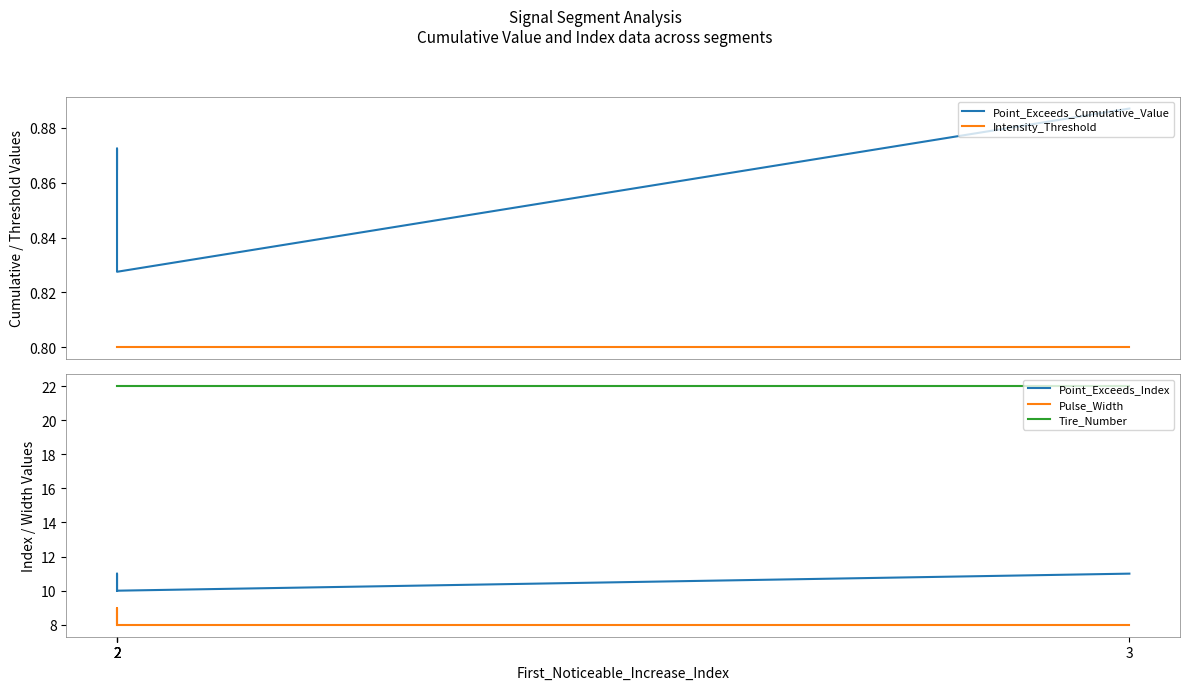

Is this an area chart (filled region under the line)?

No